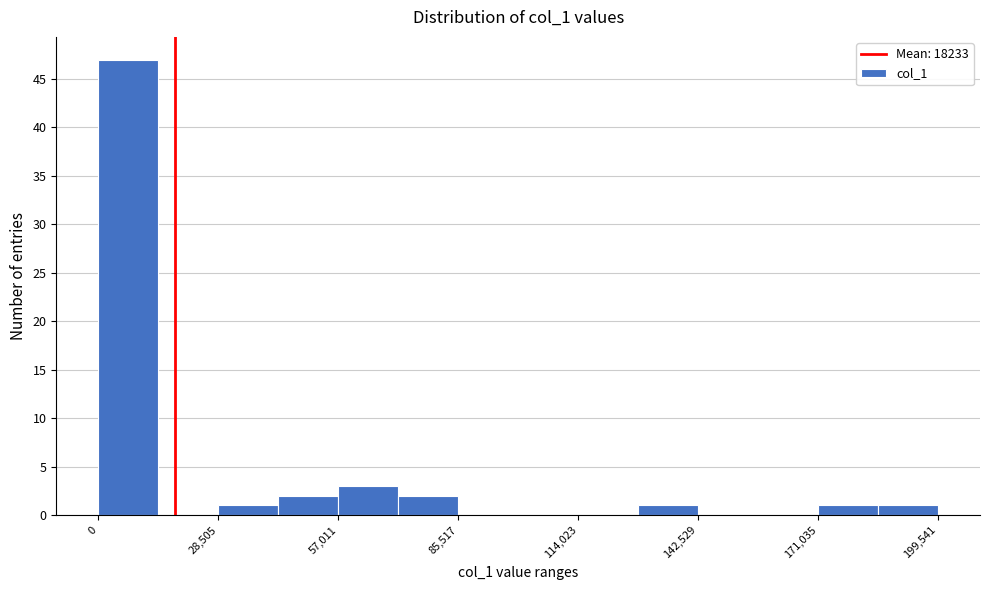

Around what value on the x-axis is the tallest bar? Give the approximate position of its centre, as read against the axis.

5000